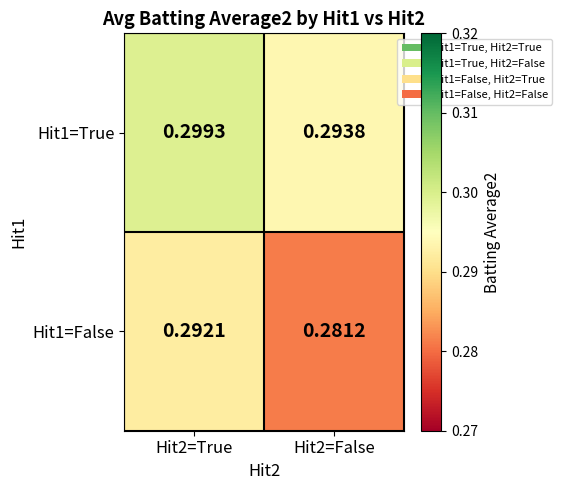

Is the value of Hit1=False at Hit2=True greater than the value of Hit1=True at Hit2=True?

No